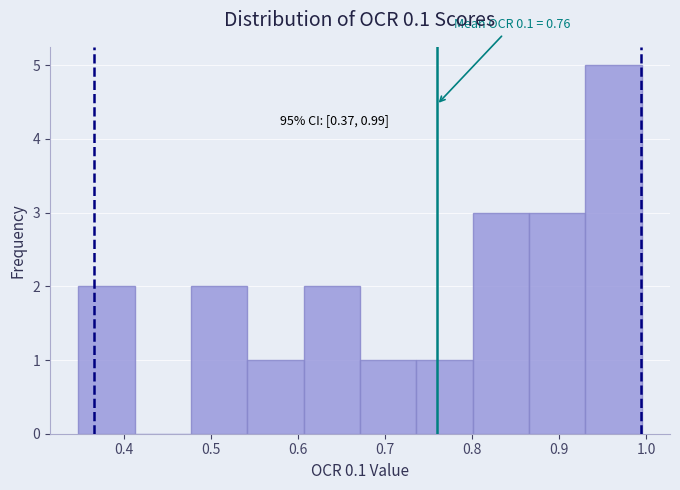

Over which range of the x-axis is the bar tallest?

0.93 to 0.99